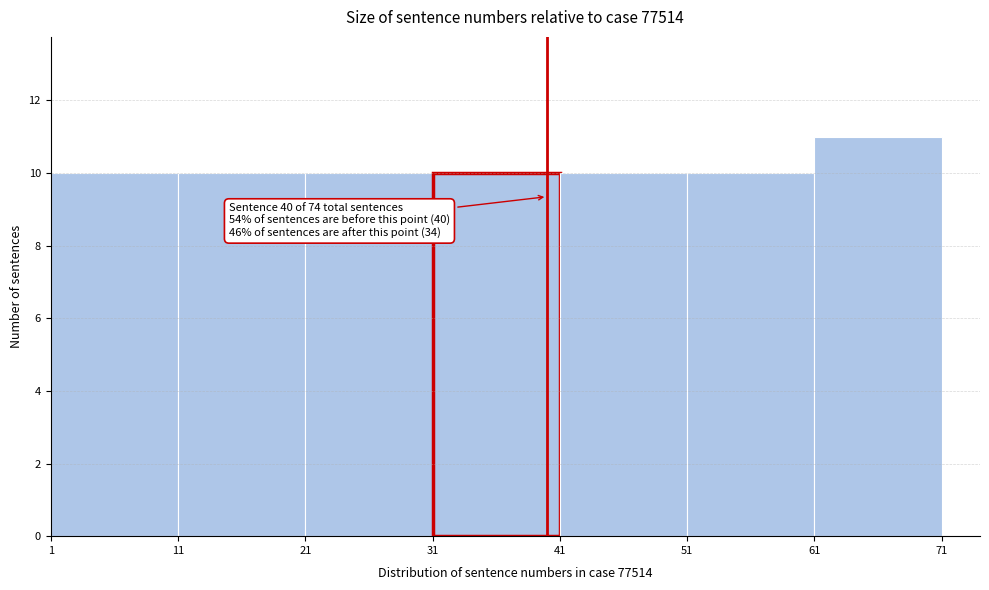

Which range on the x-axis has the tallest bar?

61 to 71